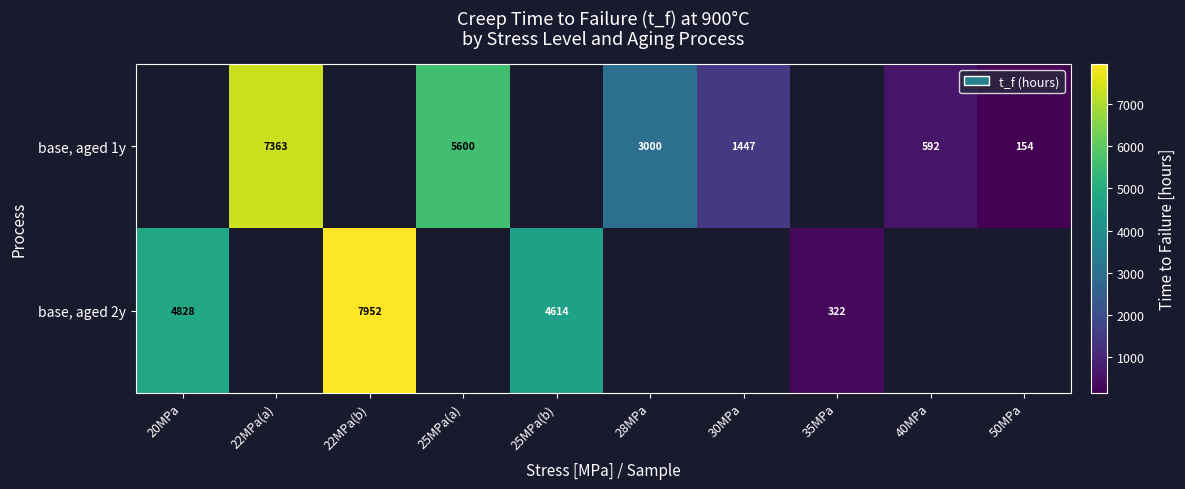

Is the value of base, aged 2y at 20MPa greater than the value of base, aged 1y at 50MPa?

Yes